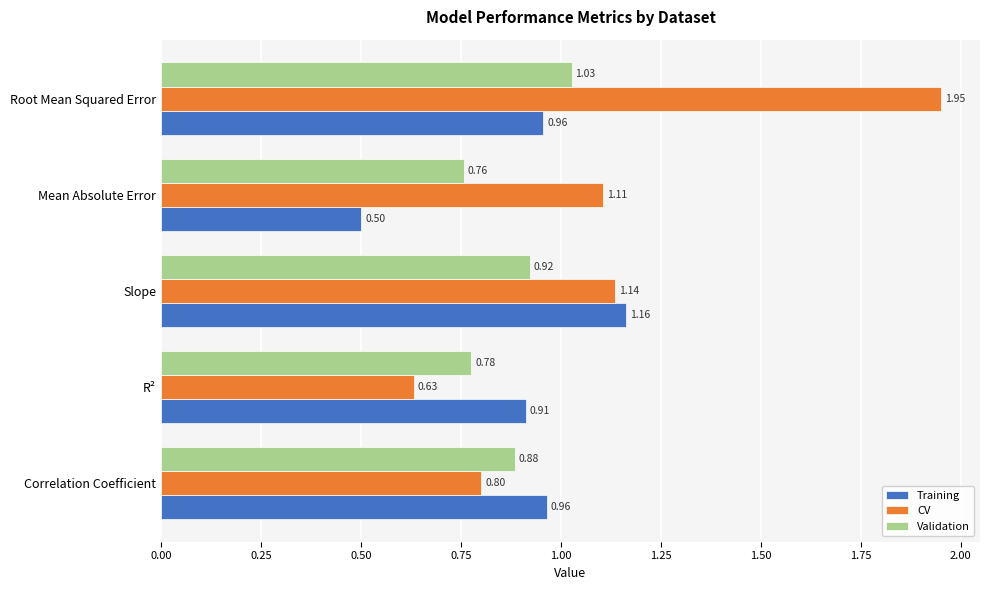

Rank the series by their maximum value, from highest to lowest.

CV, Training, Validation